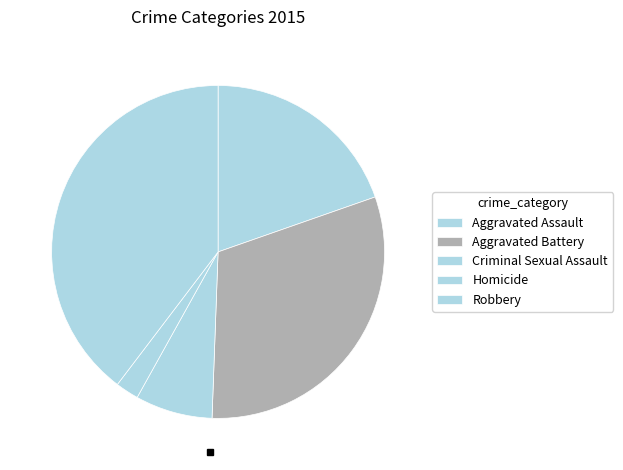

How many slices are in this pie chart?

5